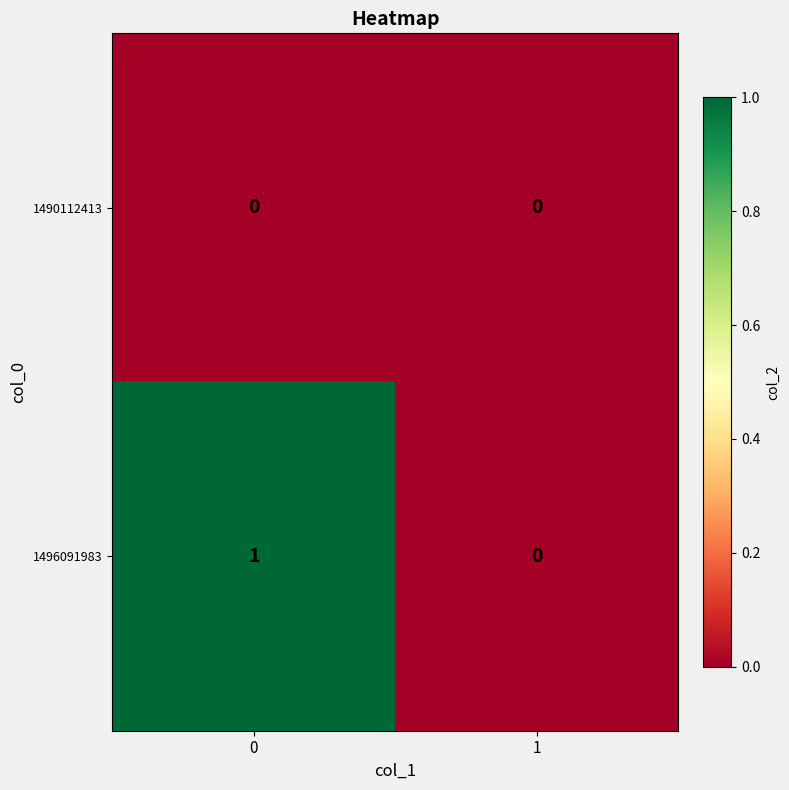

Which series has the widest spread of values?

1496091983